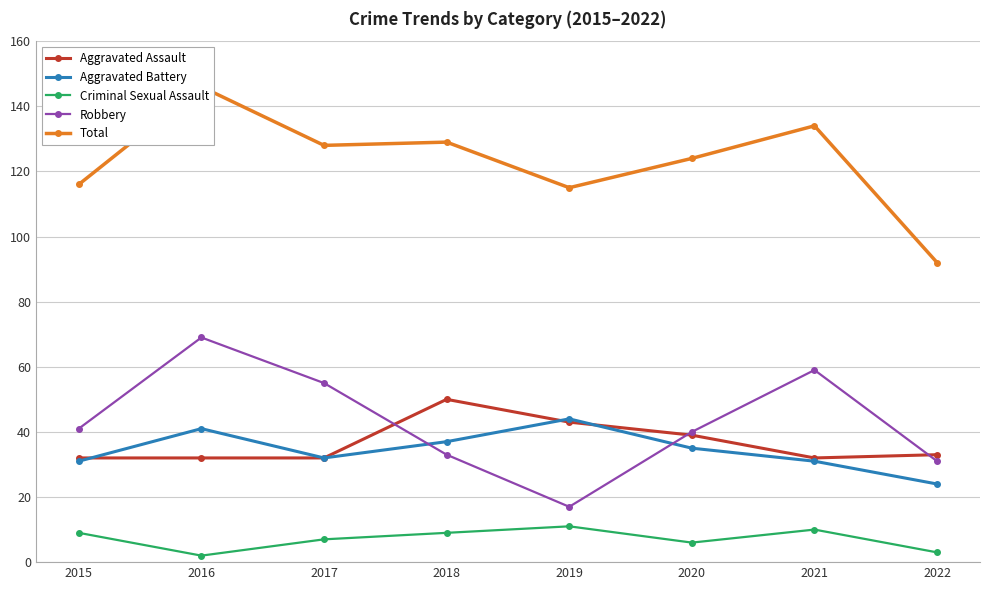

What is the total value across all series at 2017?

254